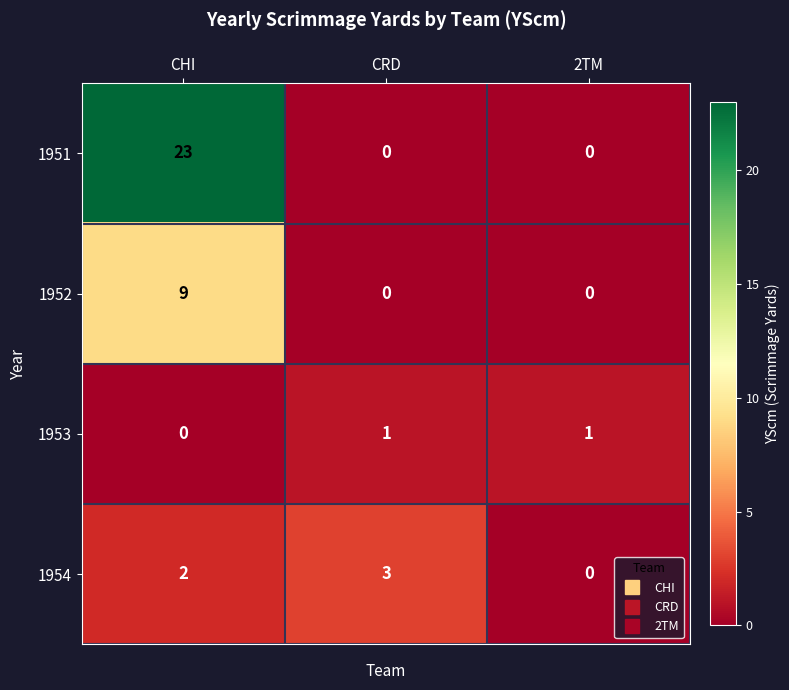

Is the value of 1951 at CHI greater than the value of 1954 at CRD?

Yes